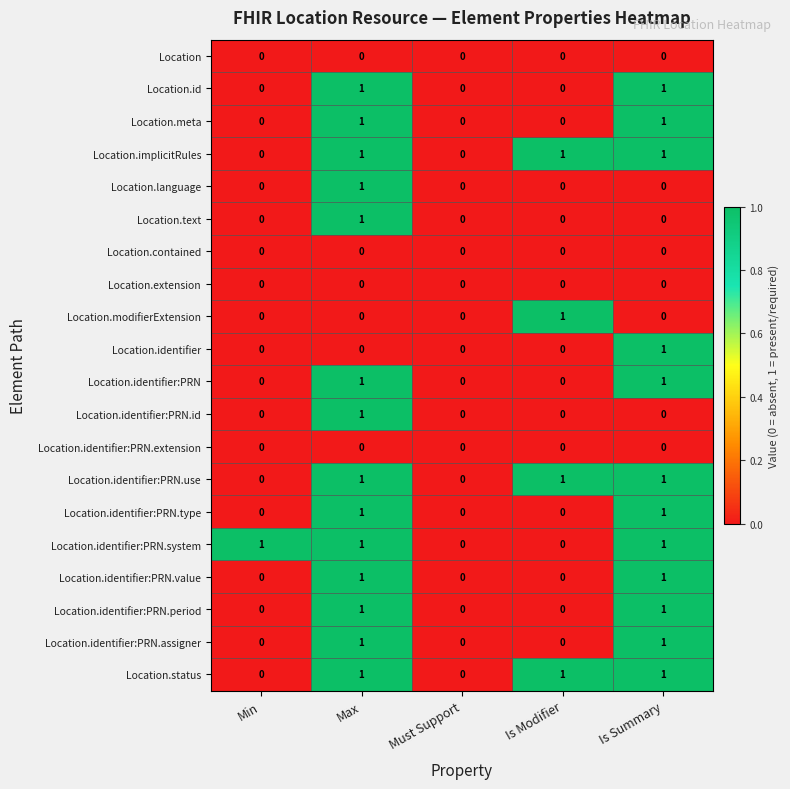

The Location.language series shows 0 at Is Summary. True or false?

True